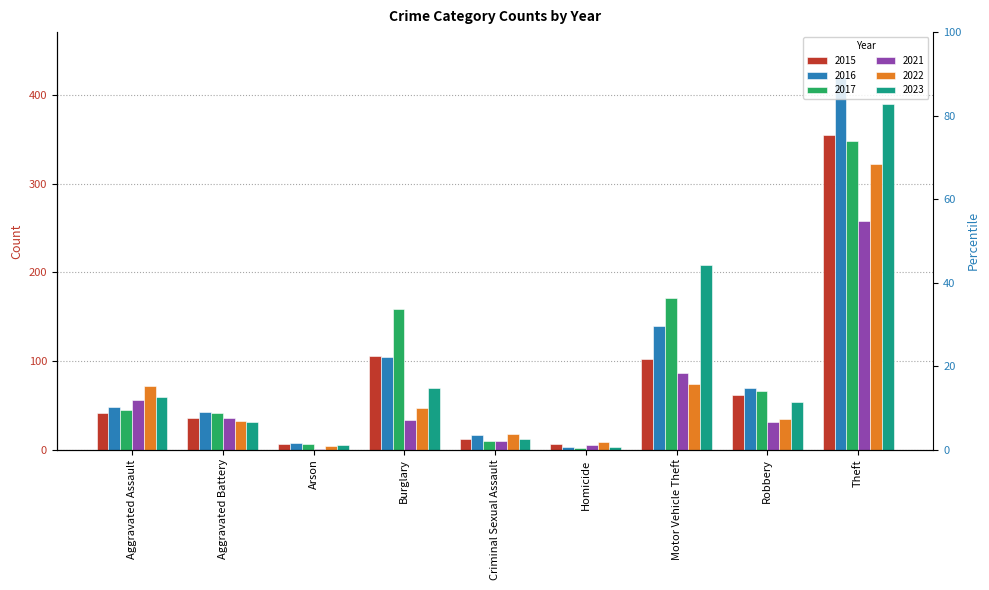

How many values in the 2021 series exceed 33?

4